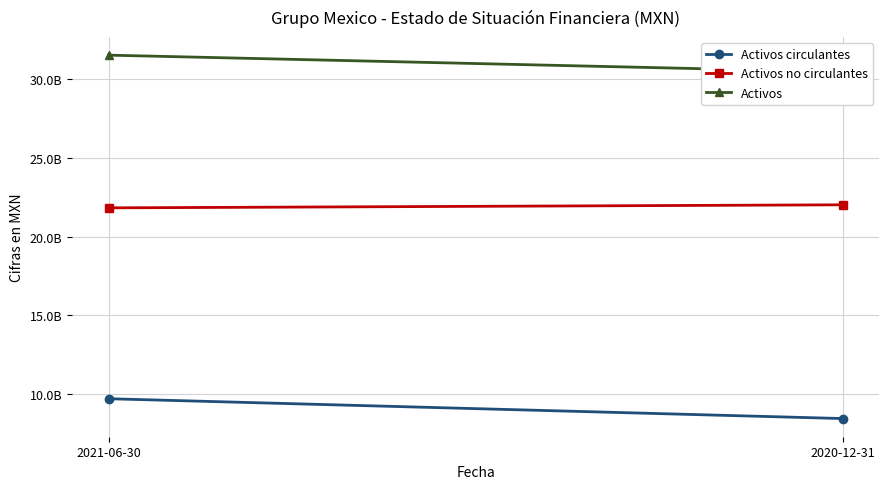

How many lines are shown in the chart?

3